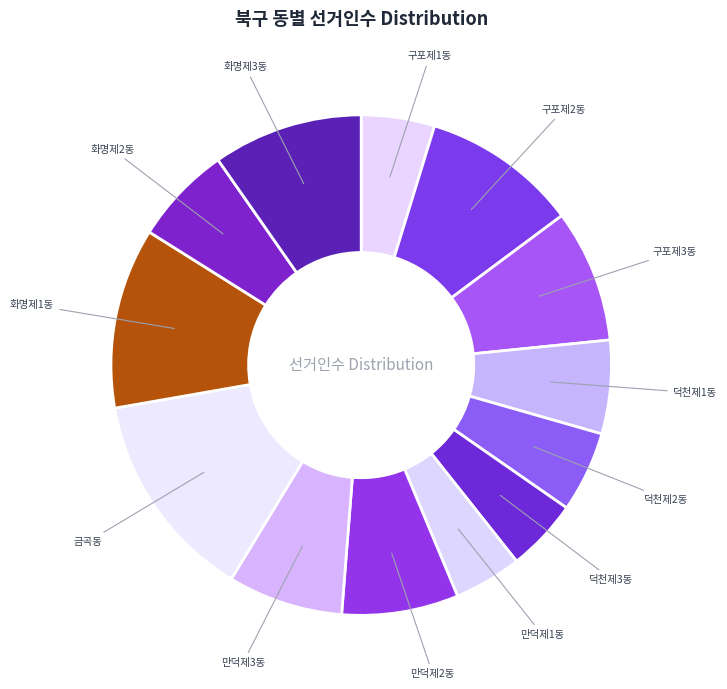

How many segments does this pie chart have?

13